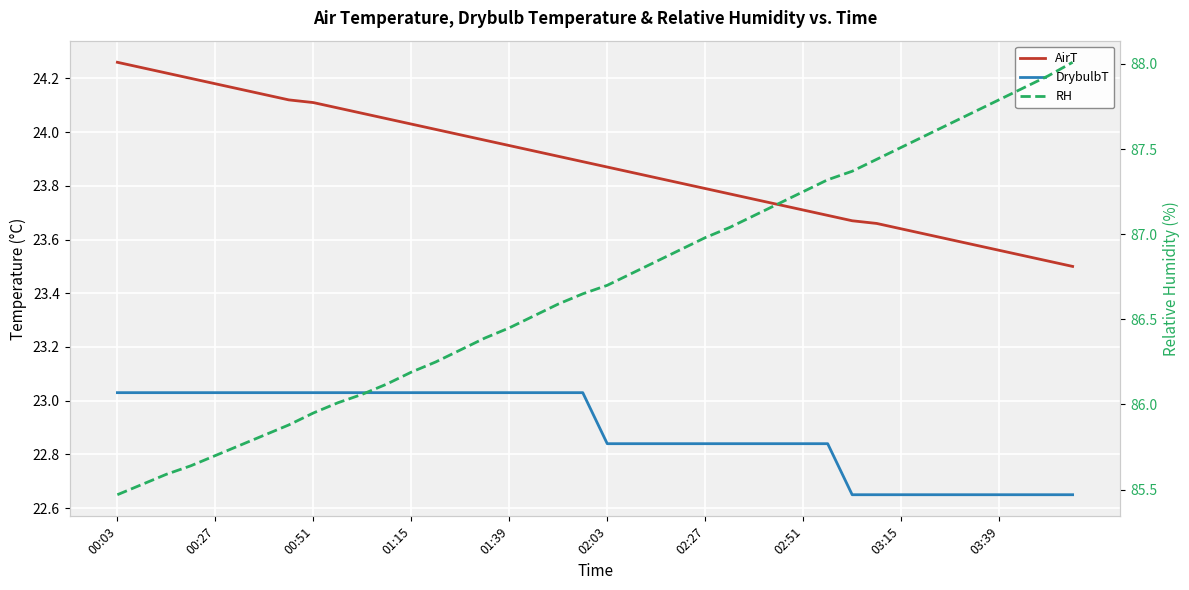

Read the DrybulbT value at 17.

23.0